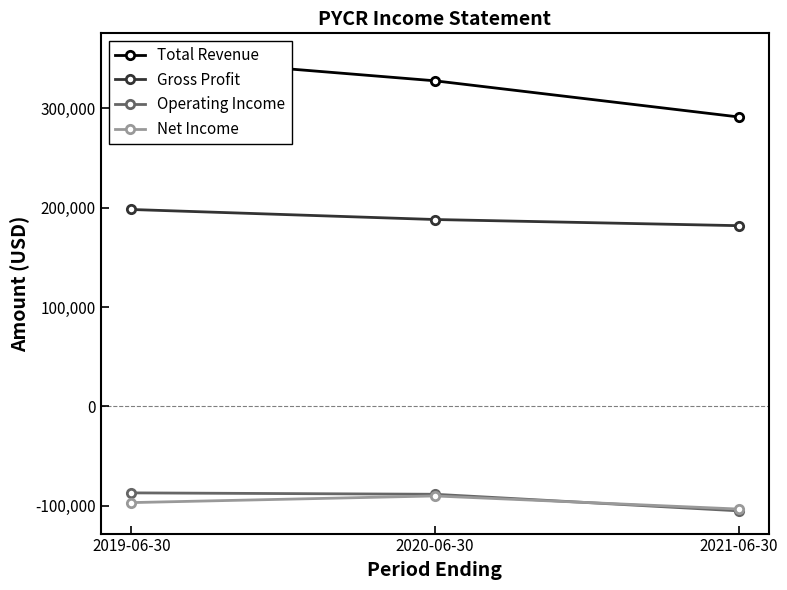

Does the chart have visible grid lines?

No